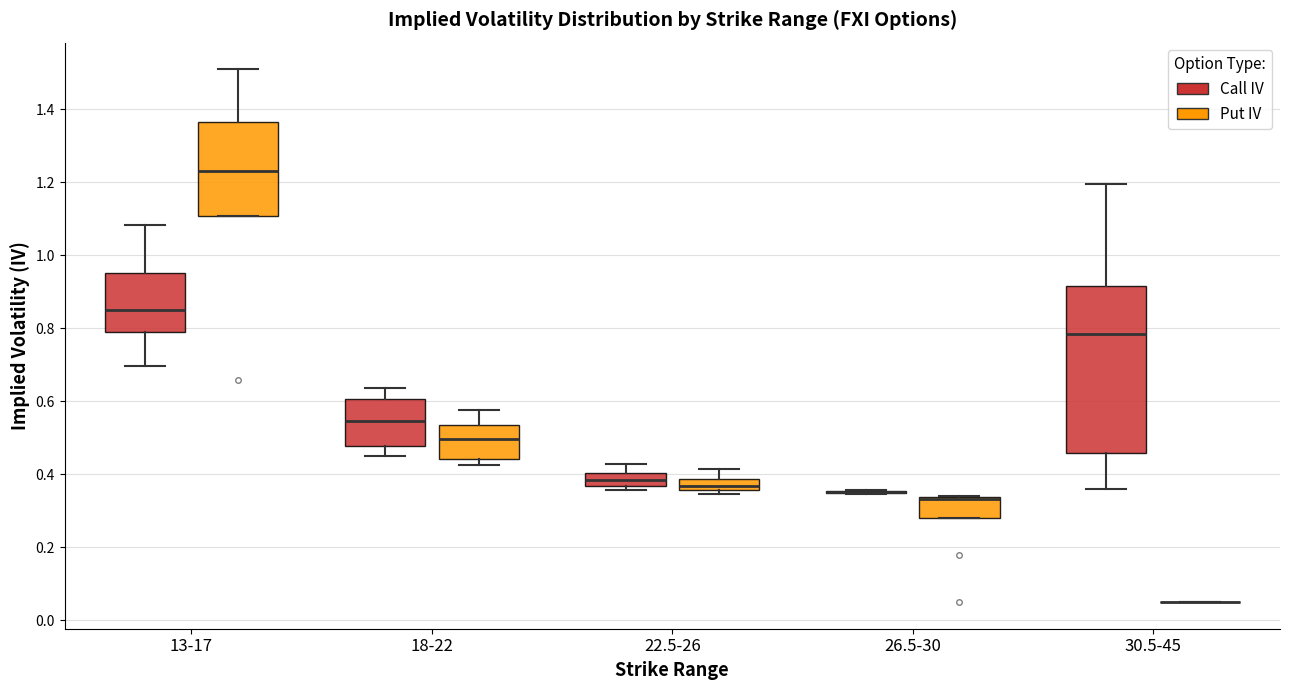

Reading left to right, read every box against the y-axis: the position of its median line, the range the box covers, and the ends of its whiskers. The values are not printed on the chart, so give them approximately, as read against the axis.

13-17 (Call IV): median 0.86, box 0.80 to 0.96, whiskers 0.70 to 1.08
13-17 (Put IV): median 1.24, box 1.10 to 1.36, whiskers 1.10 to 1.50
18-22 (Call IV): median 0.54, box 0.48 to 0.60, whiskers 0.46 to 0.64
18-22 (Put IV): median 0.50, box 0.44 to 0.54, whiskers 0.42 to 0.58
22.5-26 (Call IV): median 0.38, box 0.36 to 0.40, whiskers 0.36 (just below the box's lower edge) to 0.42
22.5-26 (Put IV): median 0.36 (just above the box's lower edge), box 0.36 to 0.38, whiskers 0.34 to 0.42
26.5-30 (Call IV): box collapsed to a line at 0.36, whiskers 0.34 to 0.36
26.5-30 (Put IV): median 0.34 (drawn on the box's upper edge), box 0.28 to 0.34, whiskers 0.28 to 0.34
30.5-45 (Call IV): median 0.78, box 0.46 to 0.92, whiskers 0.36 to 1.20
30.5-45 (Put IV): box collapsed to a line at 0.06, whiskers 0.06 to 0.06